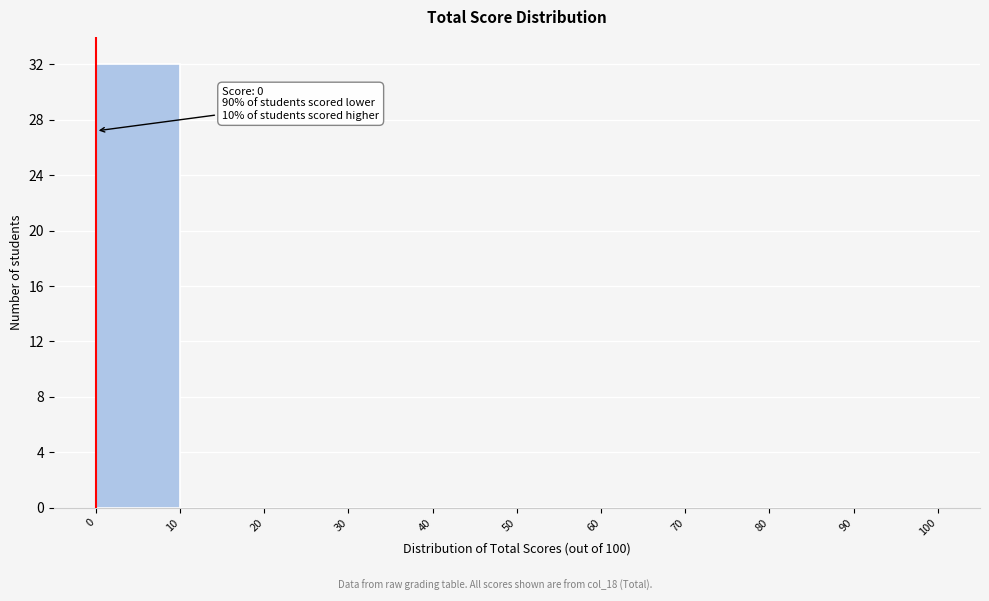

Over which range of the x-axis is the bar tallest?

0 to 10